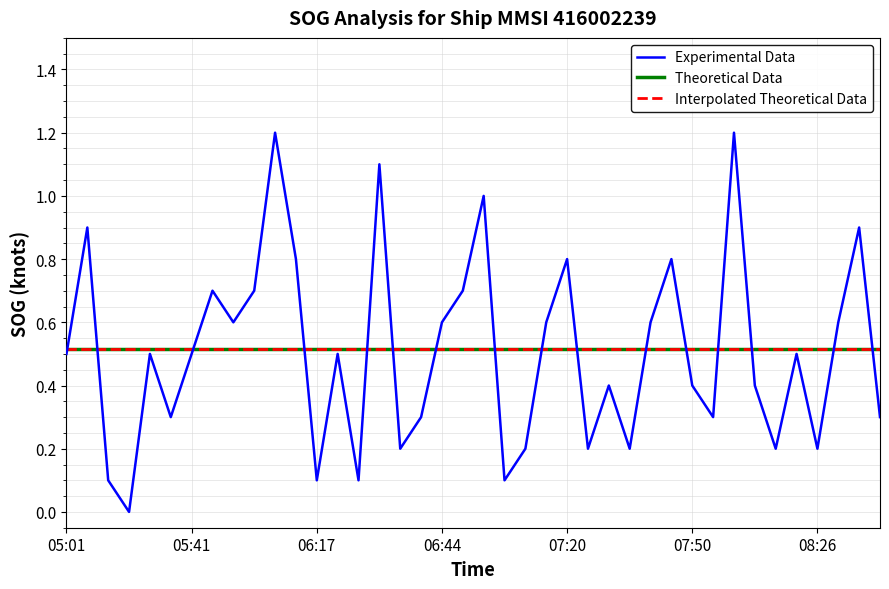

Reading left to right, list all the values displayed in this chart.

Experimental Data: 0.5	0.9	0.1	0.0	0.5	0.3	0.5	0.7	0.6	0.7	1.2	0.8	0.1	0.5	0.1	1.1	0.2	0.3	0.6	0.7	1.0	0.1	0.2	0.6	0.8	0.2	0.4	0.2	0.6	0.8	0.4	0.3	1.2	0.4	0.2	0.5	0.2	0.6	0.9	0.3
Theoretical Data: 0.5	0.5	0.5	0.5	0.5	0.5	0.5	0.5	0.5	0.5	0.5	0.5	0.5	0.5	0.5	0.5	0.5	0.5	0.5	0.5	0.5	0.5	0.5	0.5	0.5	0.5	0.5	0.5	0.5	0.5	0.5	0.5	0.5	0.5	0.5	0.5	0.5	0.5	0.5	0.5
Interpolated Theoretical Data: 0.5	0.5	0.5	0.5	0.5	0.5	0.5	0.5	0.5	0.5	0.5	0.5	0.5	0.5	0.5	0.5	0.5	0.5	0.5	0.5	0.5	0.5	0.5	0.5	0.5	0.5	0.5	0.5	0.5	0.5	0.5	0.5	0.5	0.5	0.5	0.5	0.5	0.5	0.5	0.5